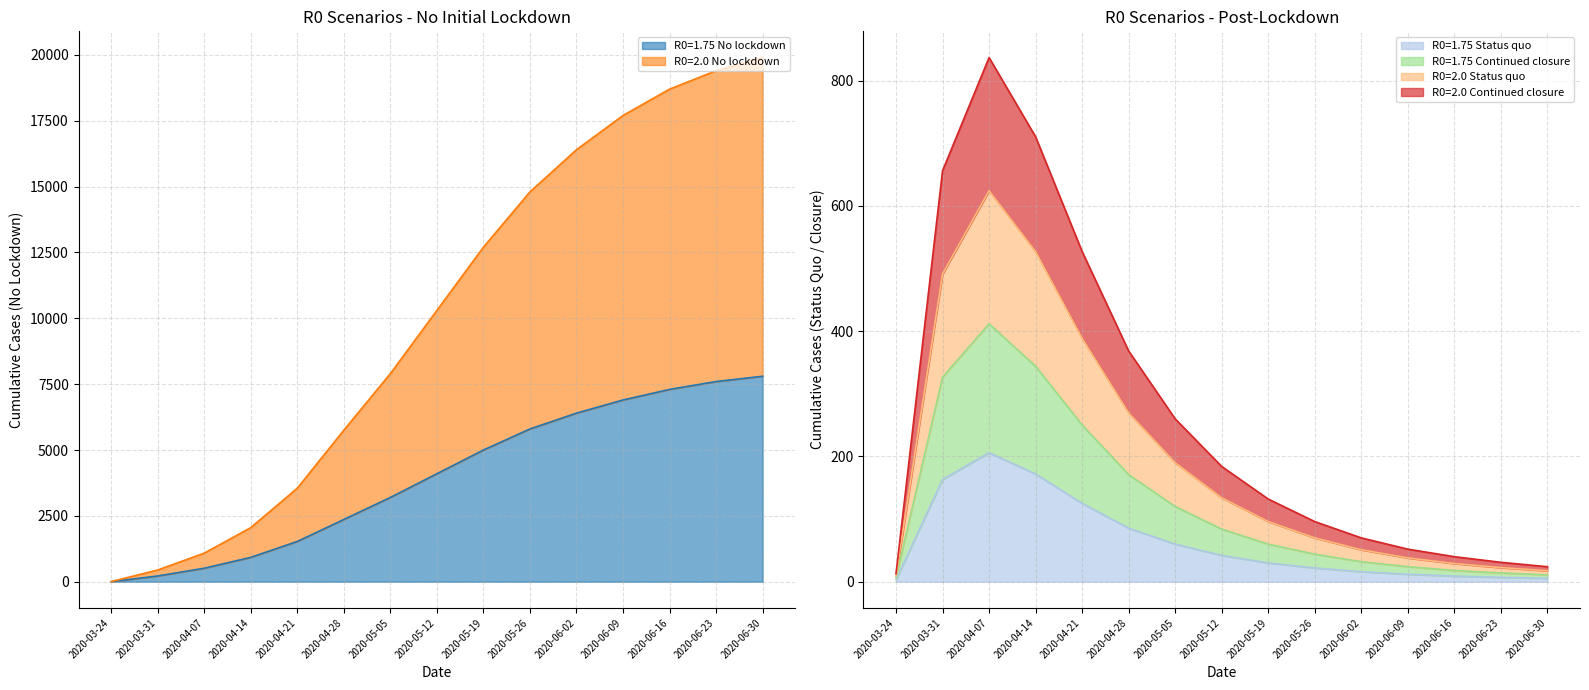

Which category has the highest value in the R0=1.75 No lockdown series?

2020-06-30